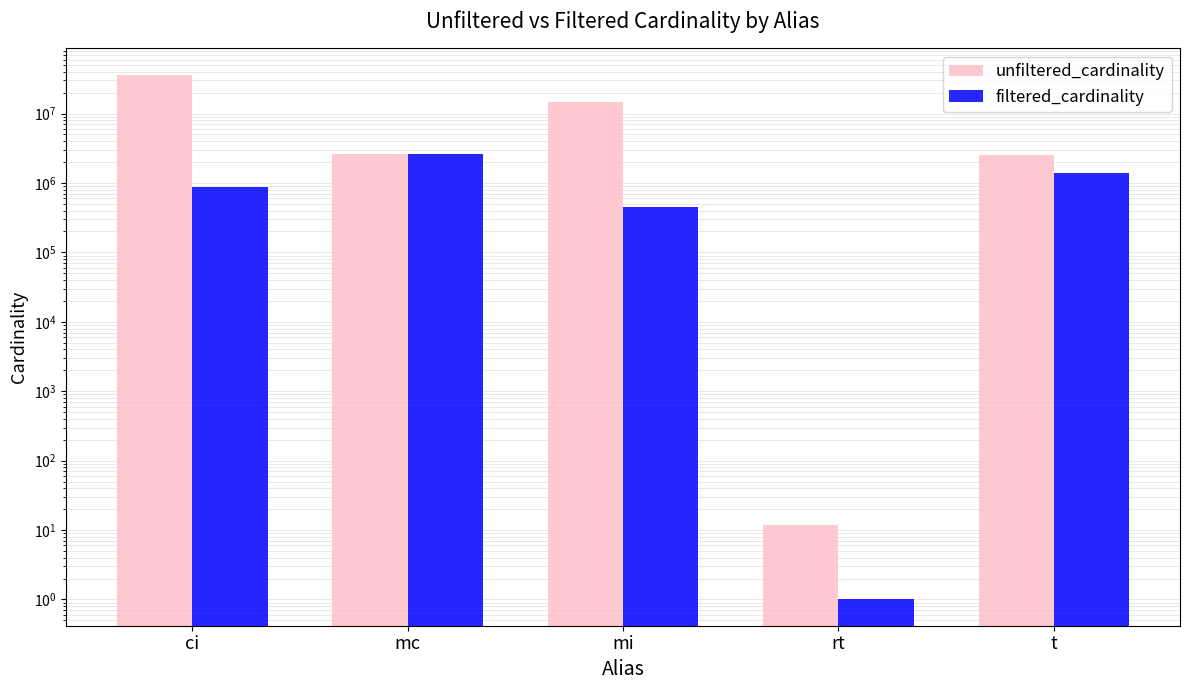

The filtered_cardinality series shows 1 at rt. True or false?

True